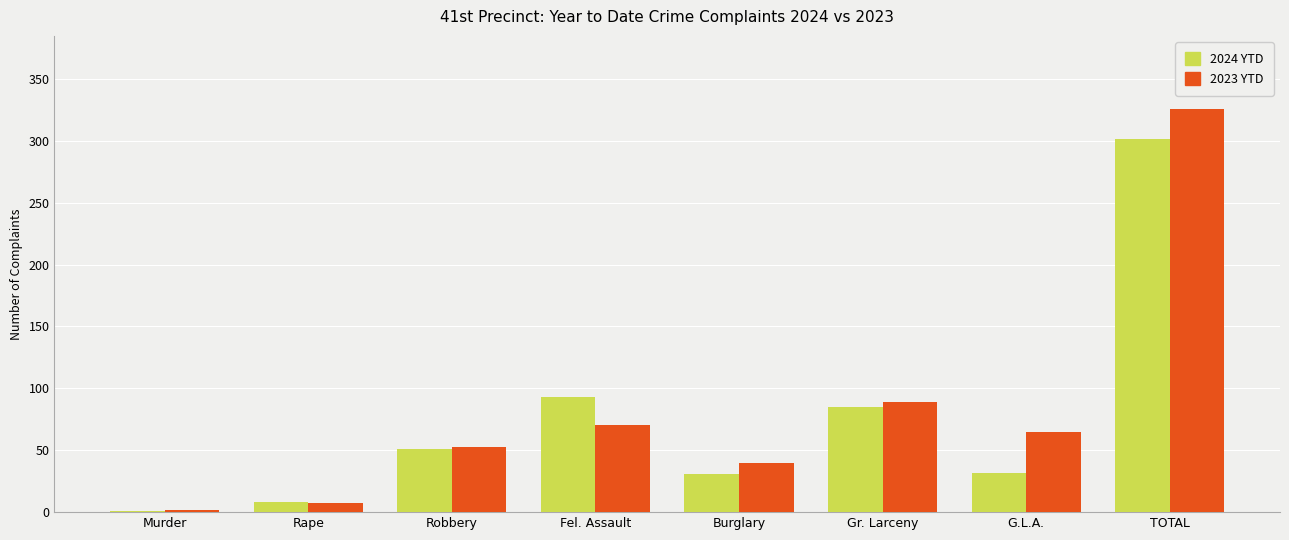

Count the number of categories in the chart.

8